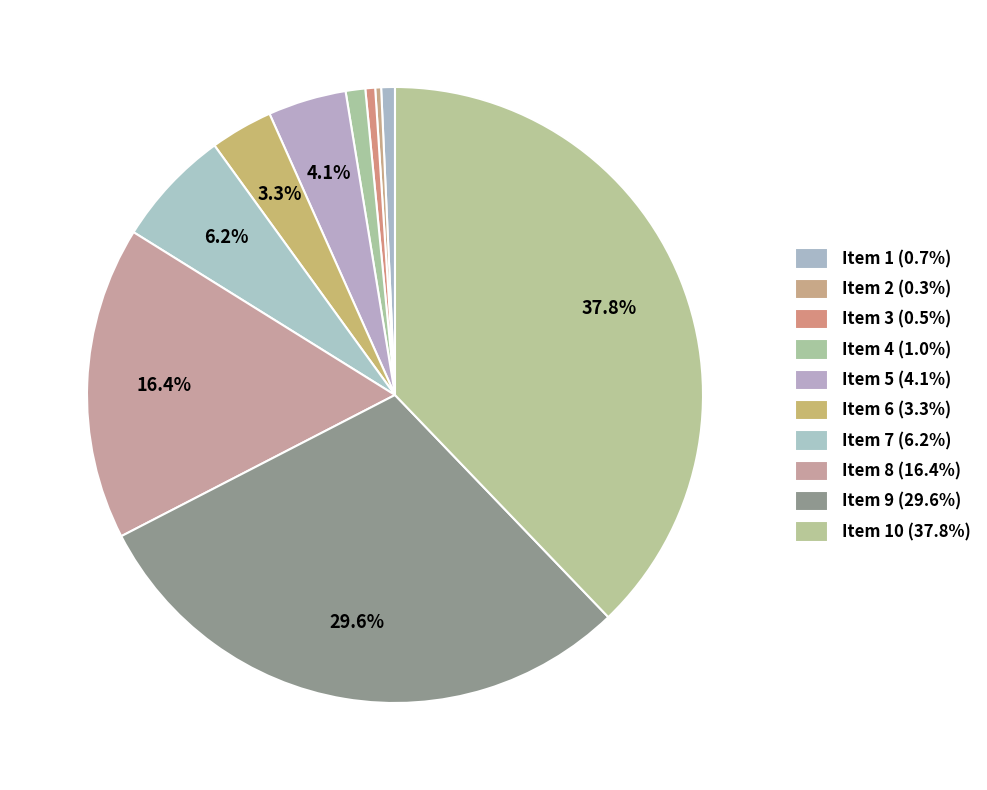

How many segments does this pie chart have?

10